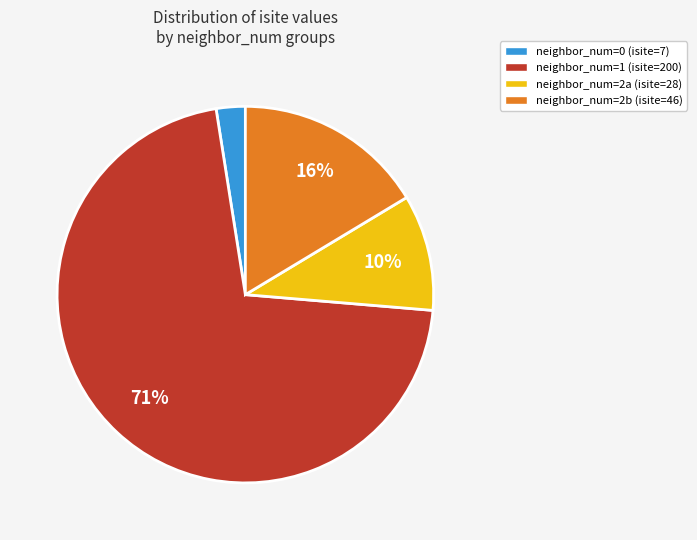

Do neighbor_num=2b (isite=46) and neighbor_num=1 (isite=200) together represent more than half of the pie?

Yes